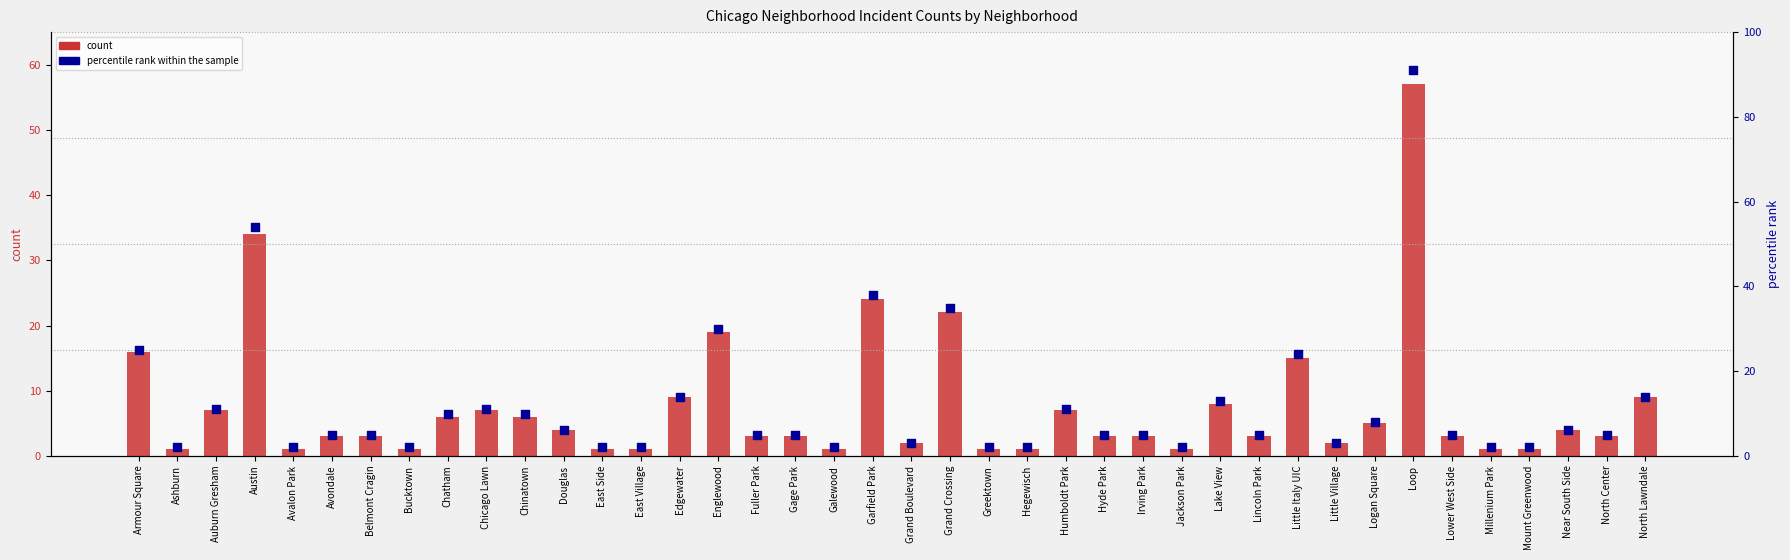

At which category is the sum across all series the highest?

Loop